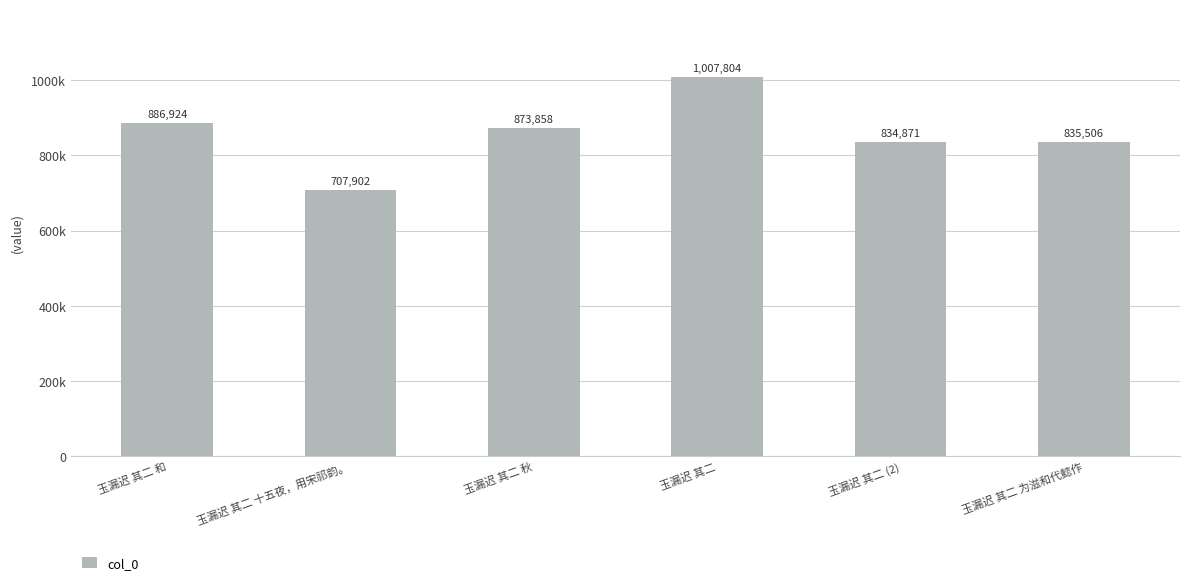

At which category does the chart reach its peak across all series?

玉漏迟 其二